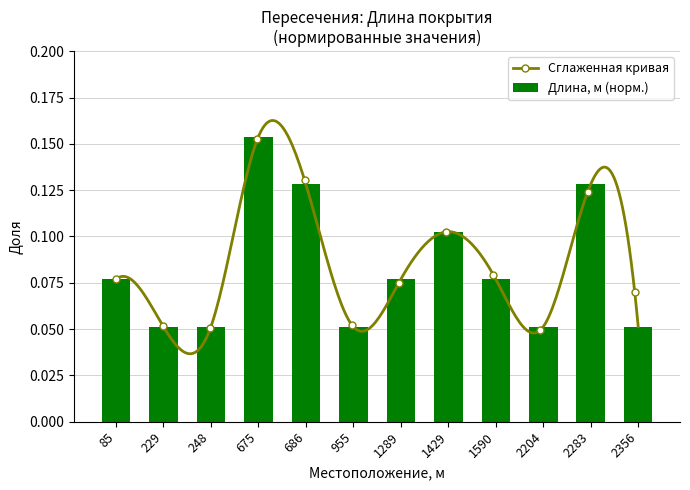

Are the bars grouped side by side (vs. stacked)?

No